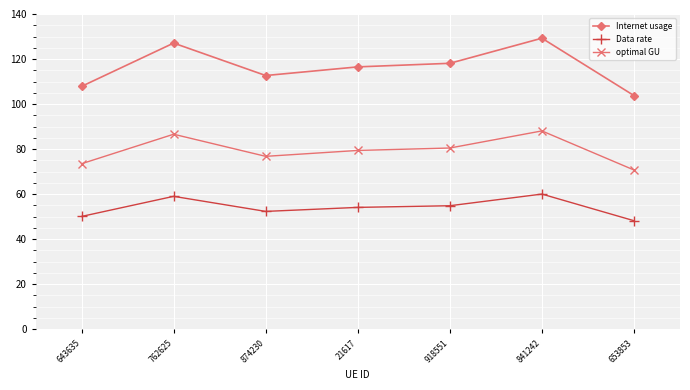

True or false: optimal GU has a value of 18.3 at 643635.

False